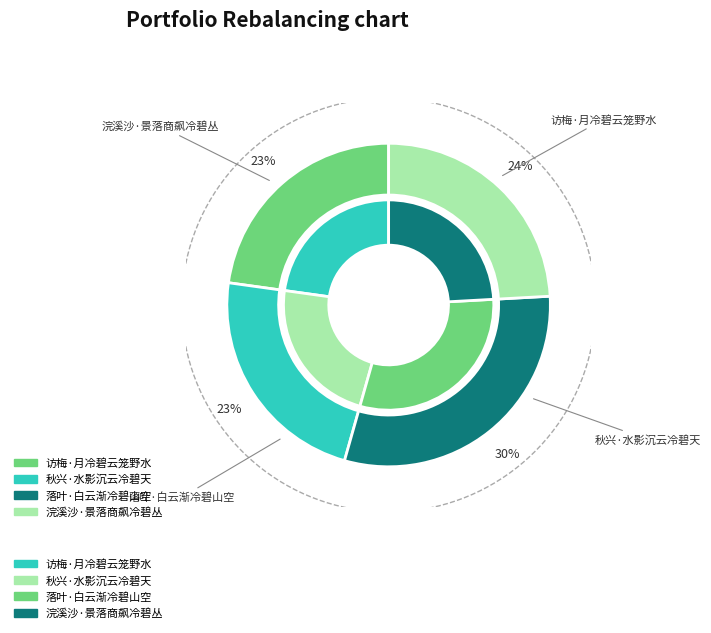

To the nearest percent, what is the combined percentage of 秋兴·水影沉云冷碧天 and 落叶·白云渐冷碧山空?

53%